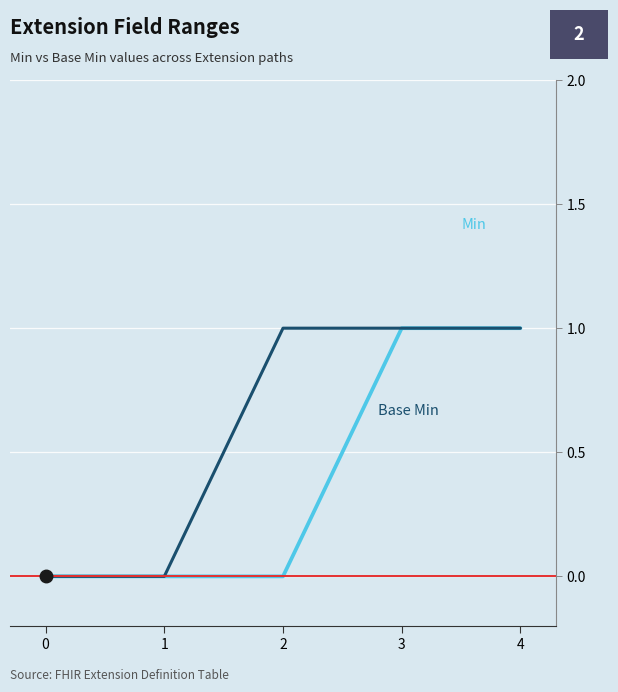

How many series are shown in this chart?

2